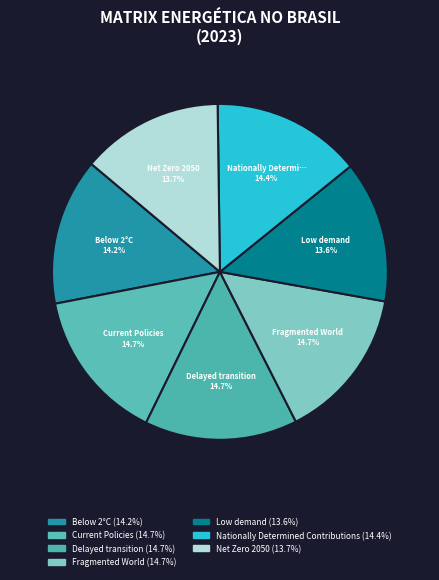

Which category has the biggest portion of the pie?

Fragmented World